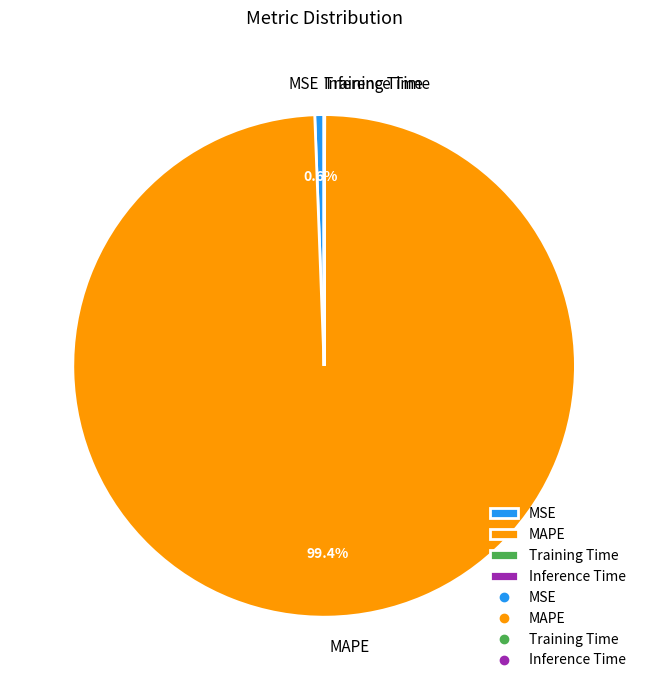

To the nearest percent, what is the difference between the largest and smallest slice percentages?

99%